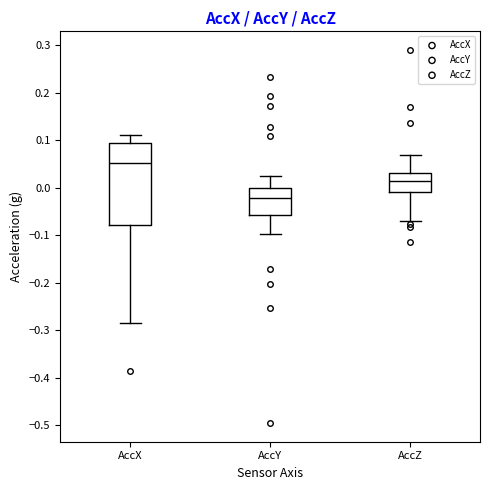

Where does the lower whisker of the box for AccZ end on the y-axis? The values are not printed on the chart, so give them approximately, as read against the axis.

-0.07